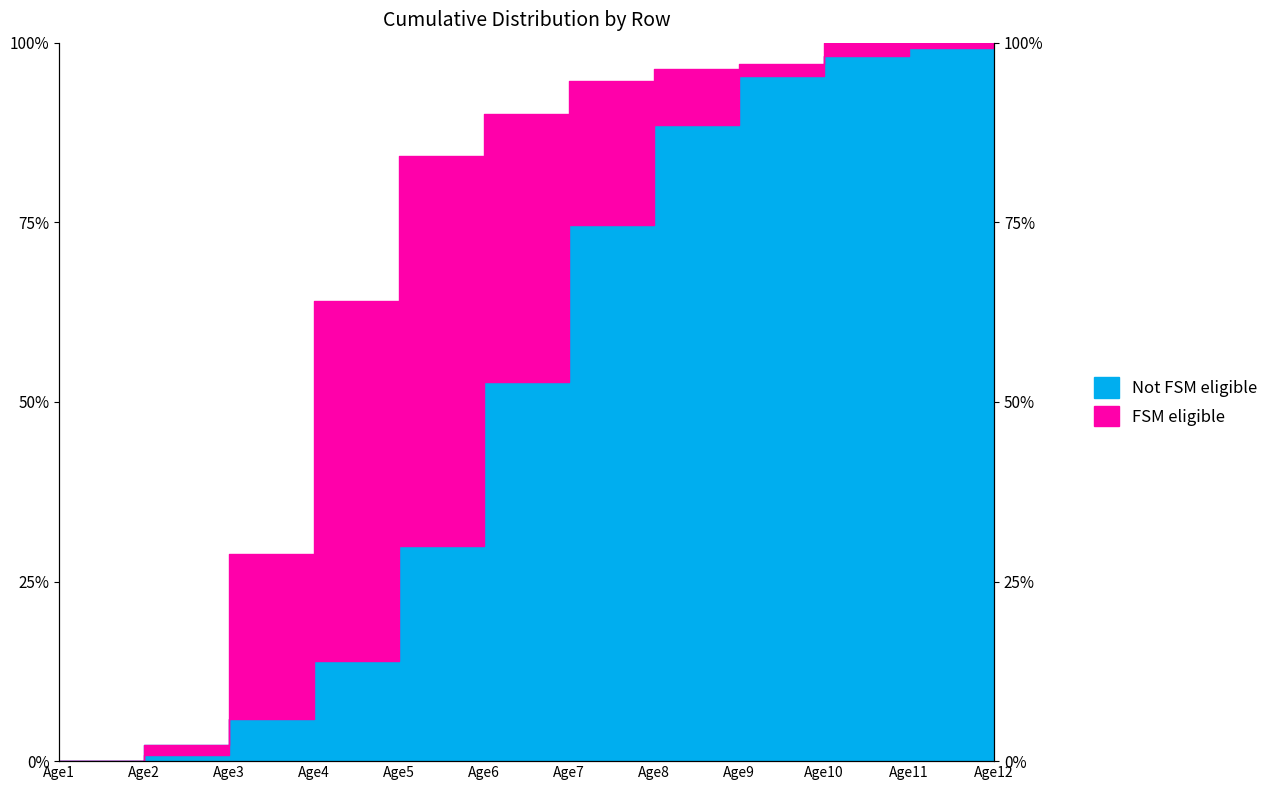

List the series in order of their peak value, lowest first.

Row2, Row1